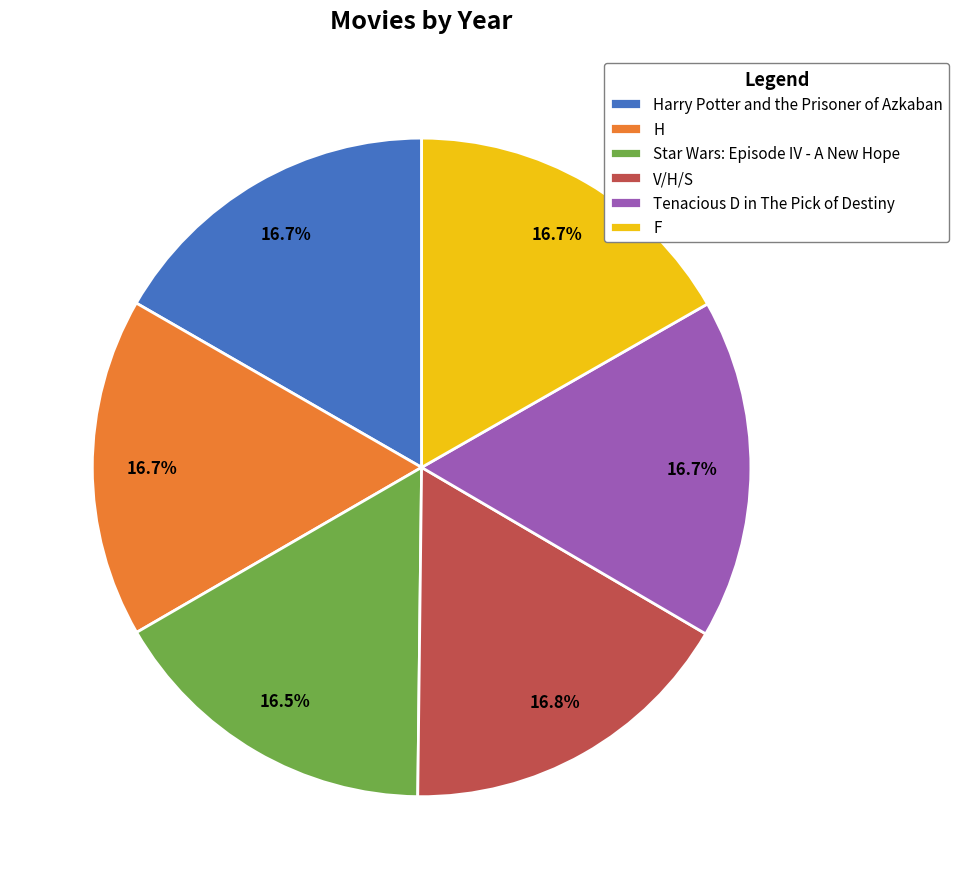

What percentage is NOT represented by H?

83.3%